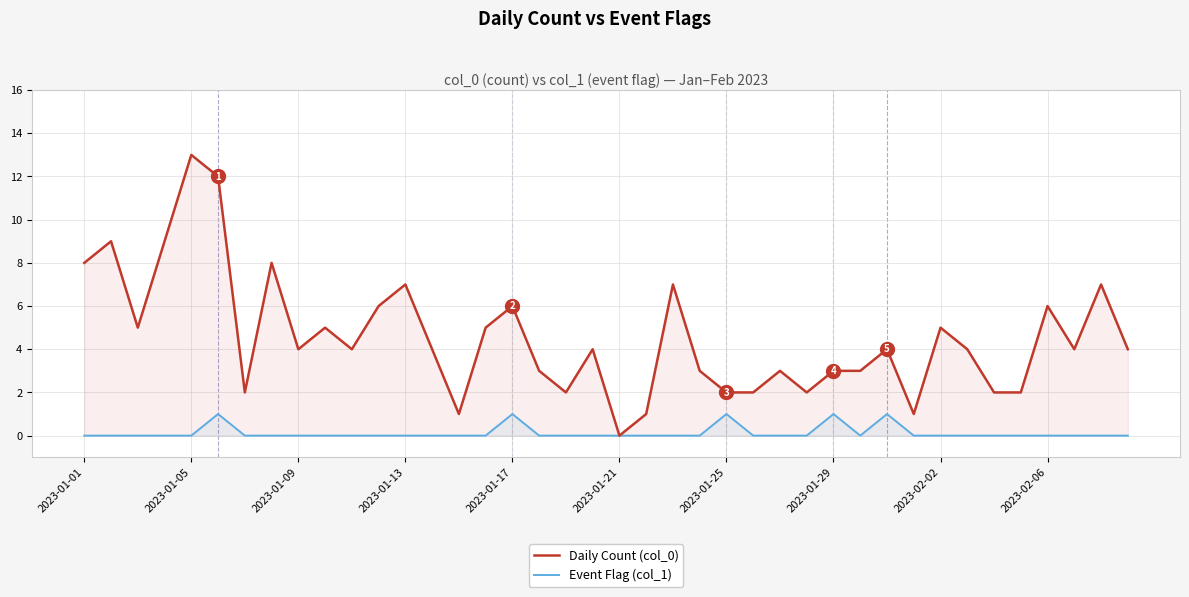

How many lines are shown in the chart?

2